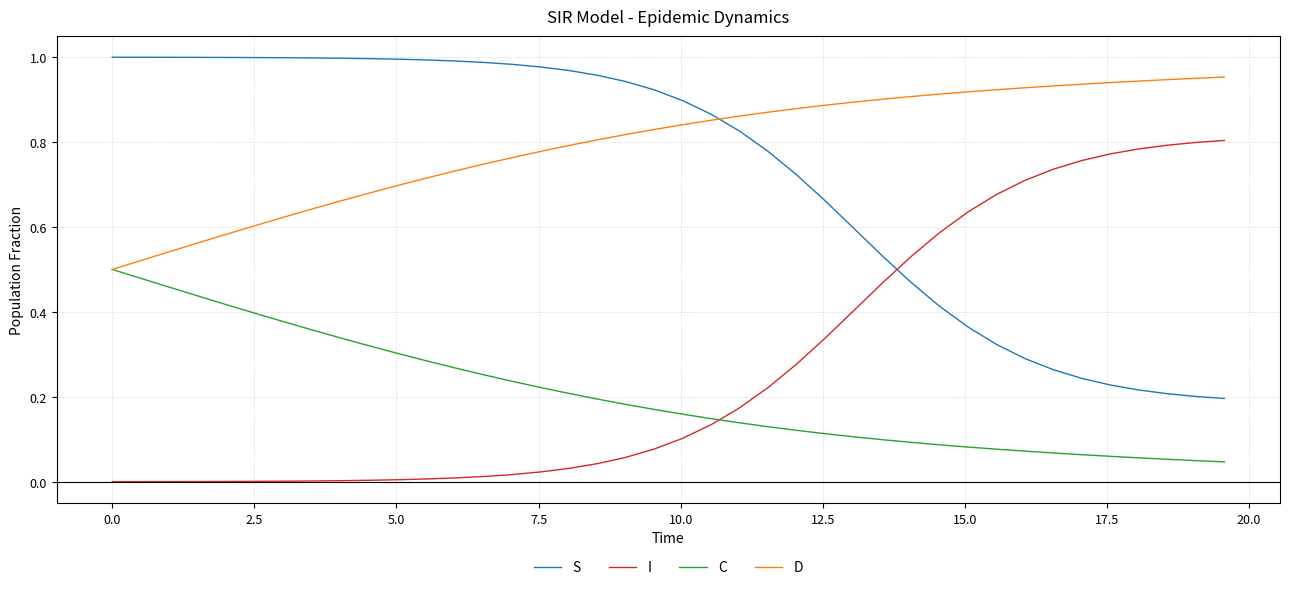

Rank the series by their maximum value, from highest to lowest.

S, D, I, C